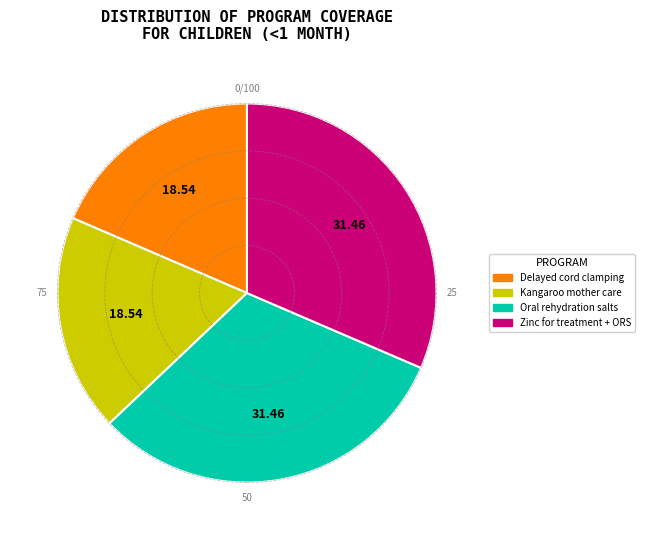

Is there any slice that represents more than half of the pie?

No